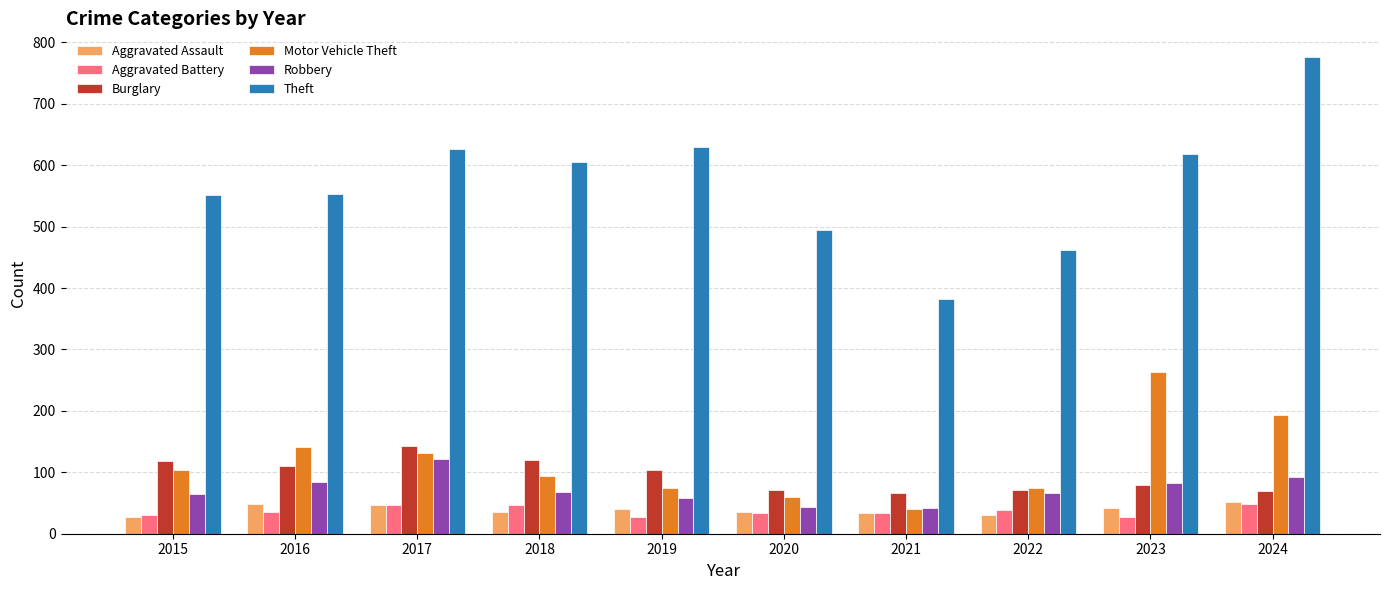

How many bars are there in each group?

6